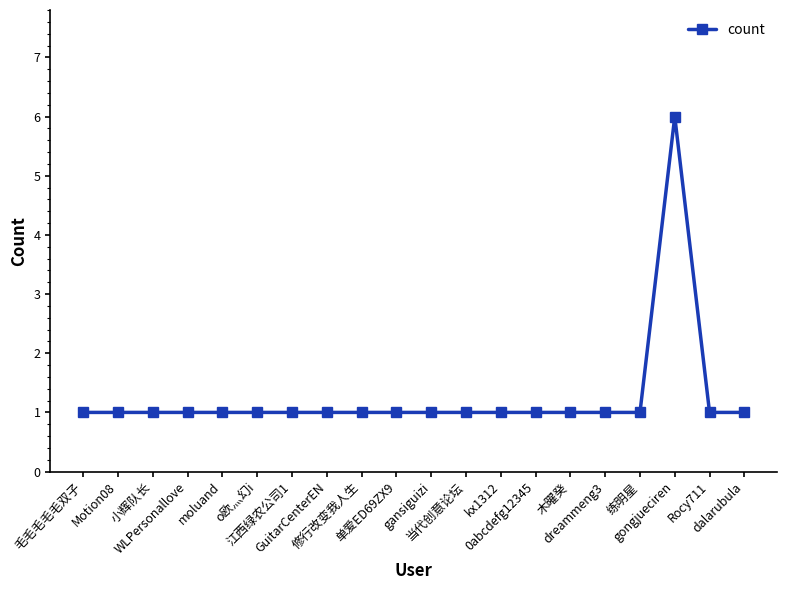

What position from the left is 修行改变我人生?

9